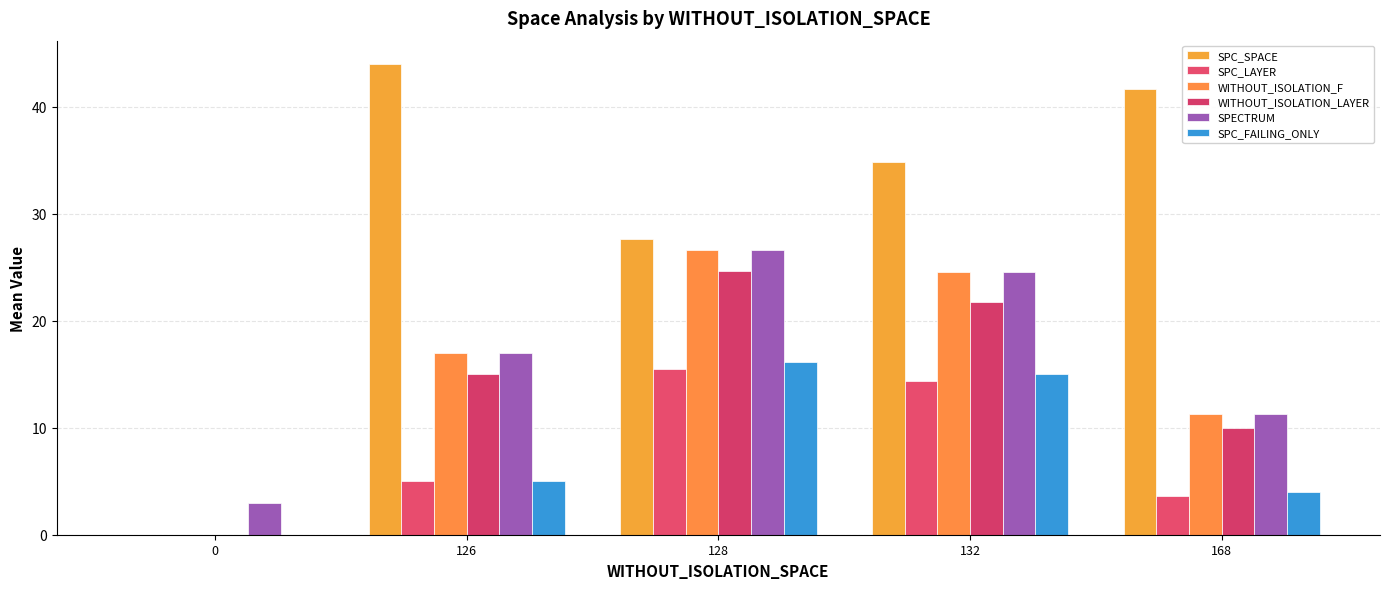

How many distinct data groups are displayed?

6